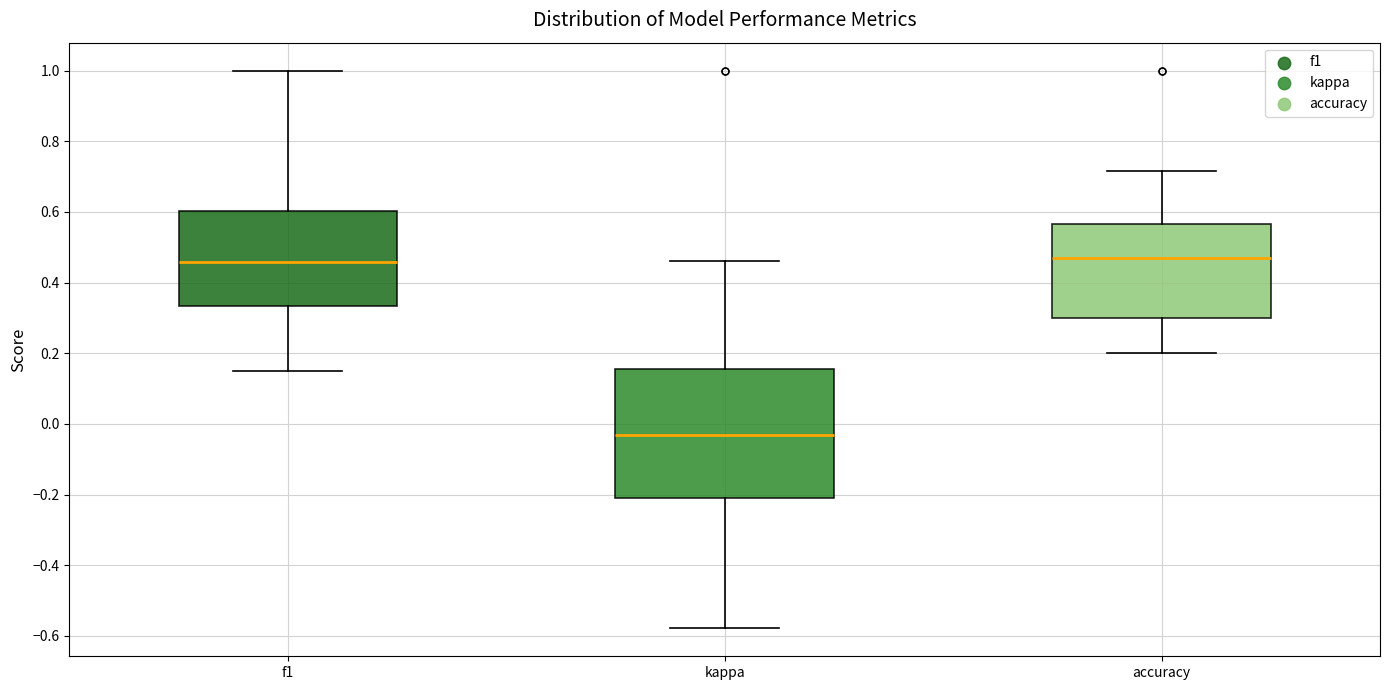

Reading left to right, transcribe this box plot: for each box, give where its median line is, the range the box spans, and where its two whiskers end, as read against the y-axis. The values are not printed on the chart, so give them approximately, as read against the axis.

f1: median 0.46, box 0.34 to 0.60, whiskers 0.16 to 1.00
kappa: median -0.04, box -0.20 to 0.16, whiskers -0.58 to 0.46
accuracy: median 0.48, box 0.30 to 0.56, whiskers 0.20 to 0.72